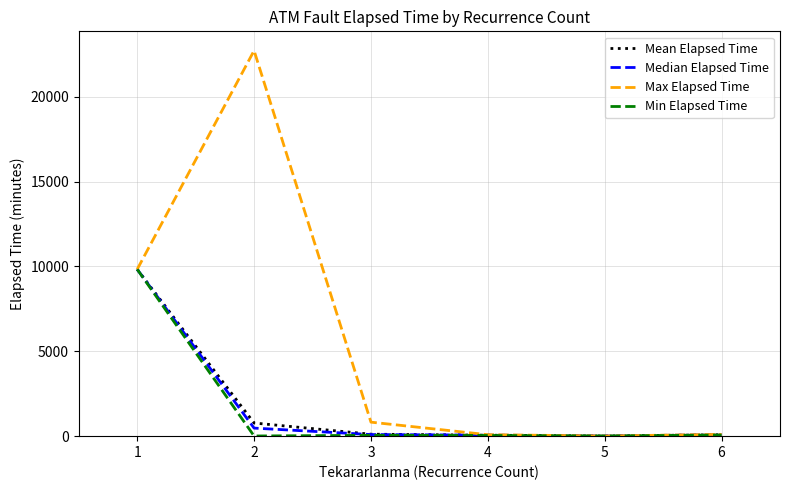

Which series has the widest spread of values?

Max Elapsed Time